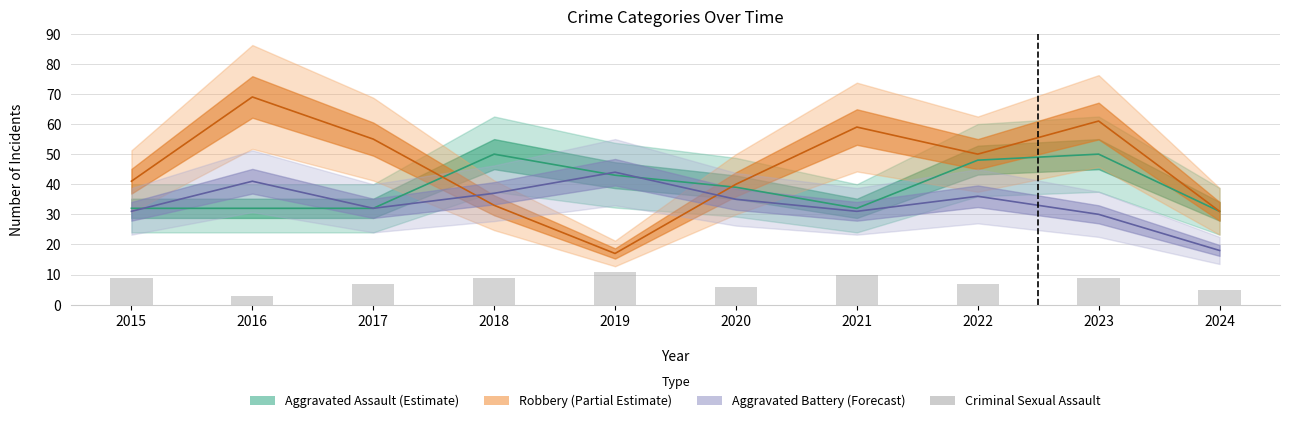

What are all the series names shown in the legend?

Aggravated Assault, Robbery, Aggravated Battery, Criminal Sexual Assault